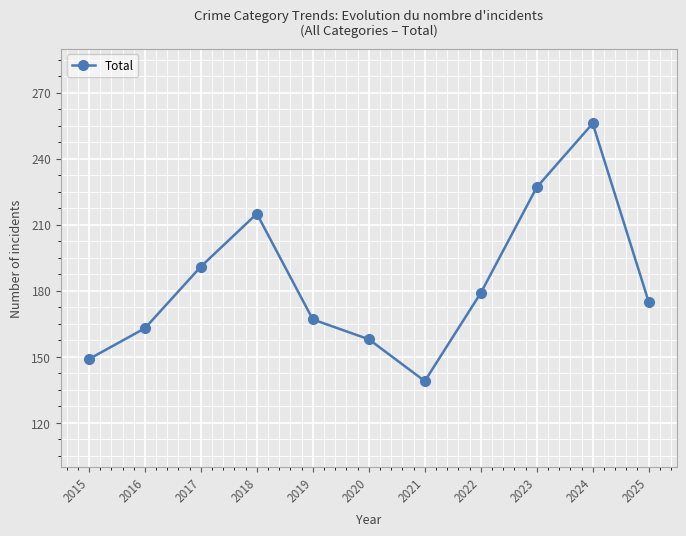

Reading left to right, extract all data points from this chart.

149	163	191	215	167	158	139	179	227	256	175